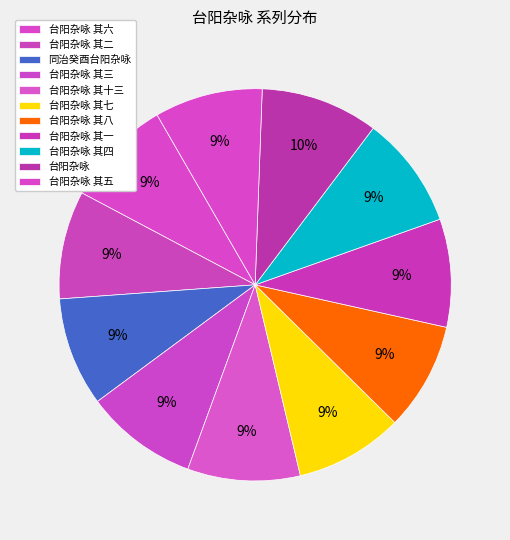

Rank the categories by value from highest to lowest.

台阳杂咏, 台阳杂咏 其四, 台阳杂咏 其三, 台阳杂咏 其十三, 同治癸酉台阳杂咏, 台阳杂咏 其八, 台阳杂咏 其七, 台阳杂咏 其六, 台阳杂咏 其五, 台阳杂咏 其二, 台阳杂咏 其一